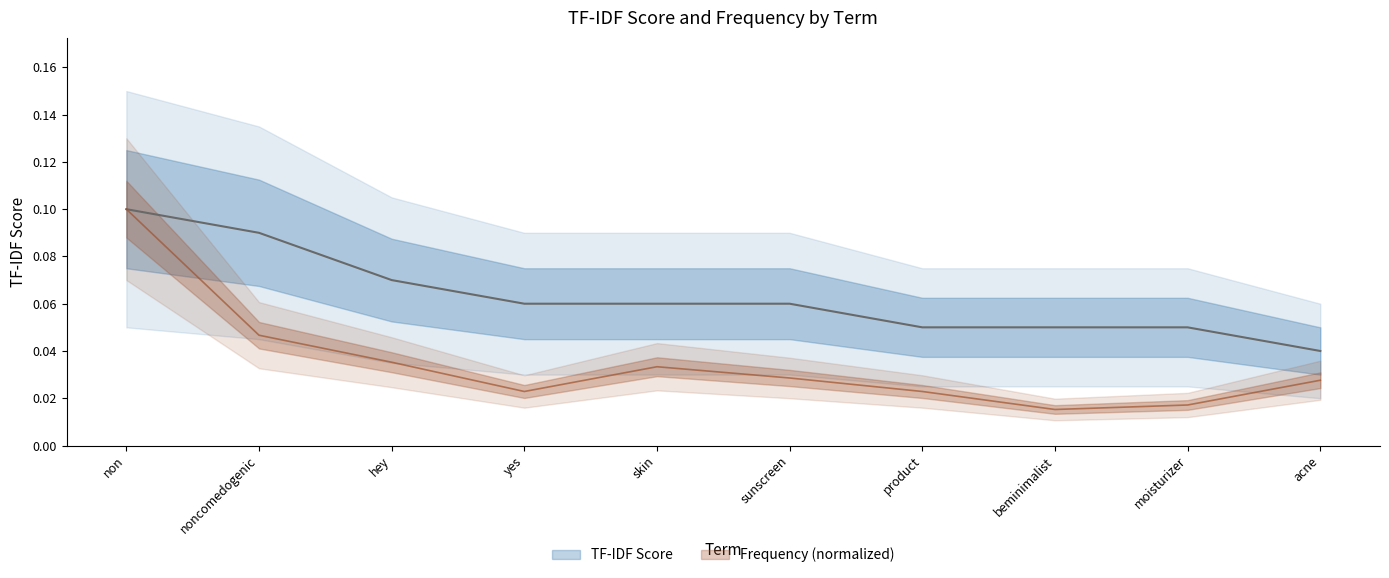

The TF-IDF Score series shows 0.1 at noncomedogenic. True or false?

True